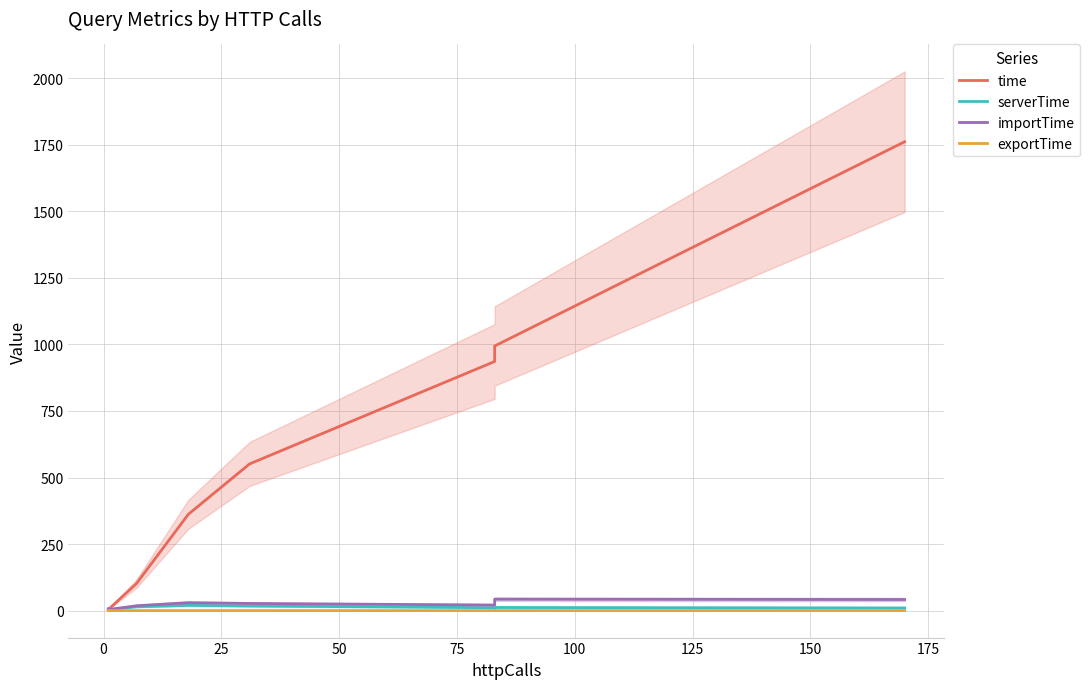

Is this an area chart (filled region under the line)?

No